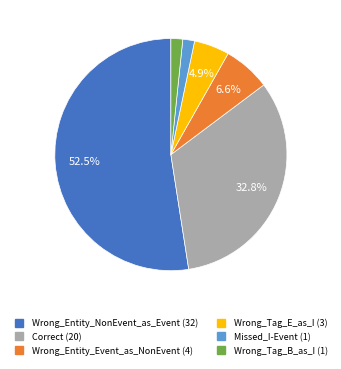

What is the largest slice in the pie chart?

Wrong_Entity_NonEvent_as_Event